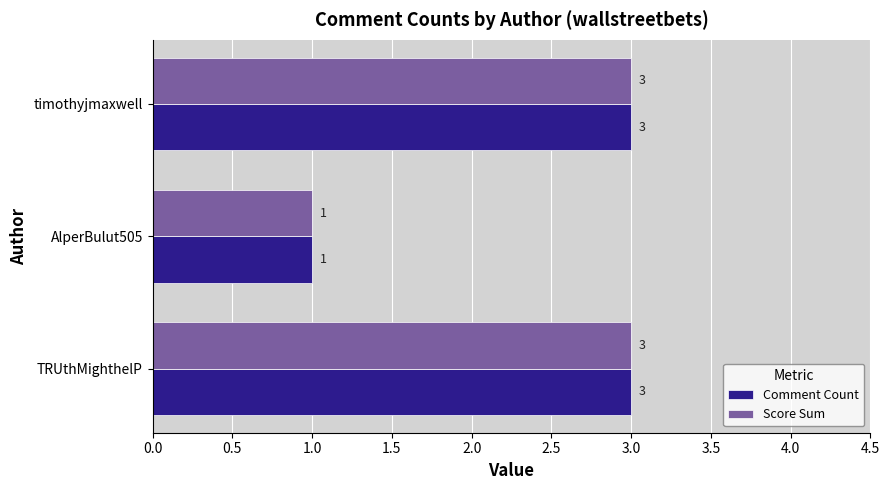

How many Comment Count values are between 1 and 3?

3